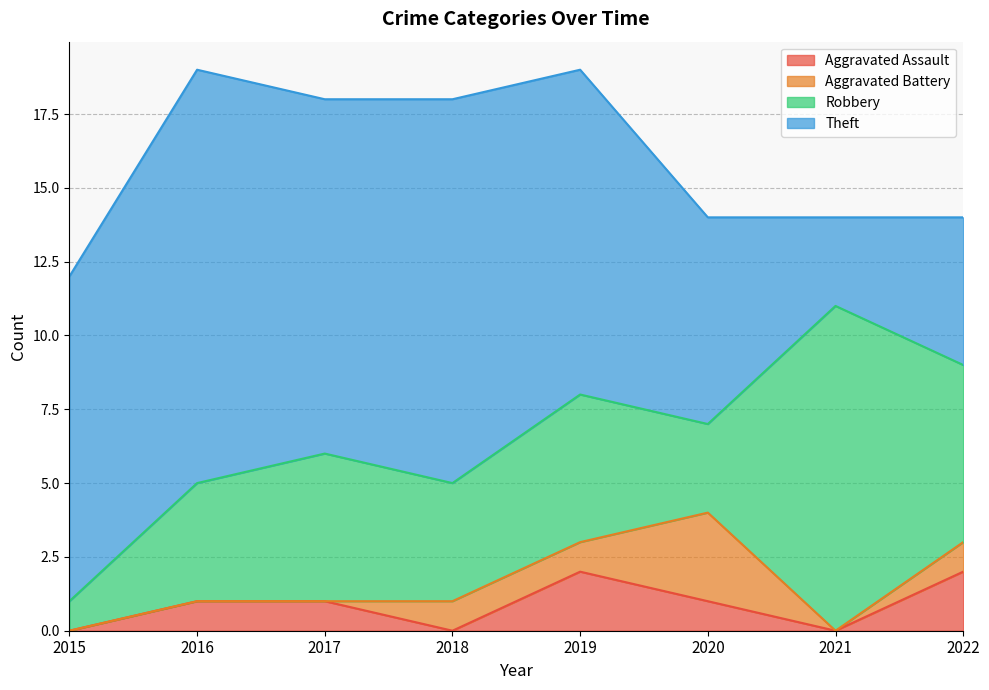

How many lines are shown in the chart?

4